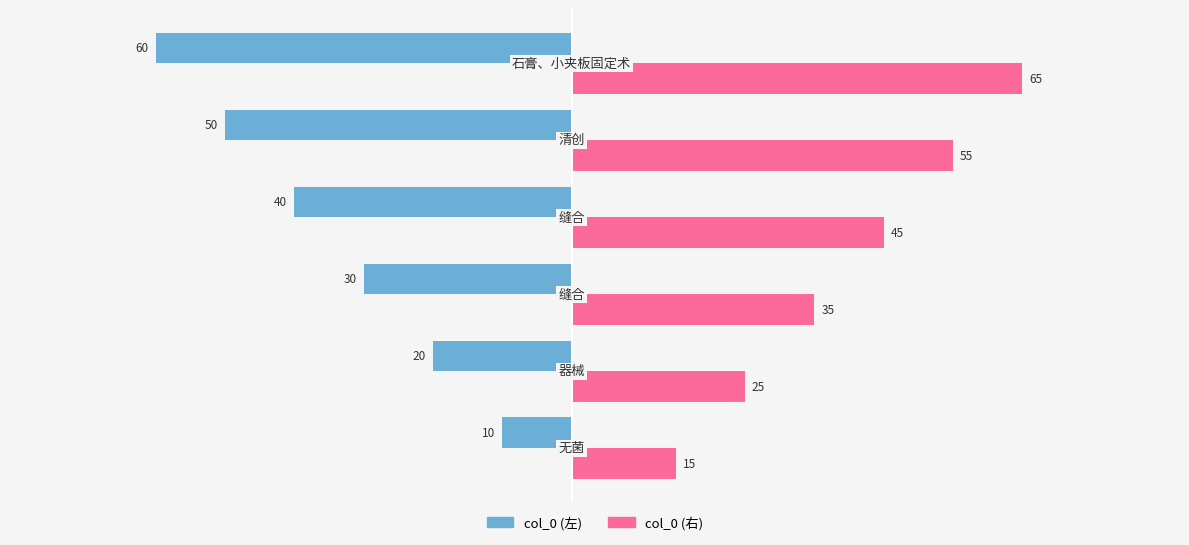

What is the difference between the maximum and minimum values in the col_0 (左) series?

50